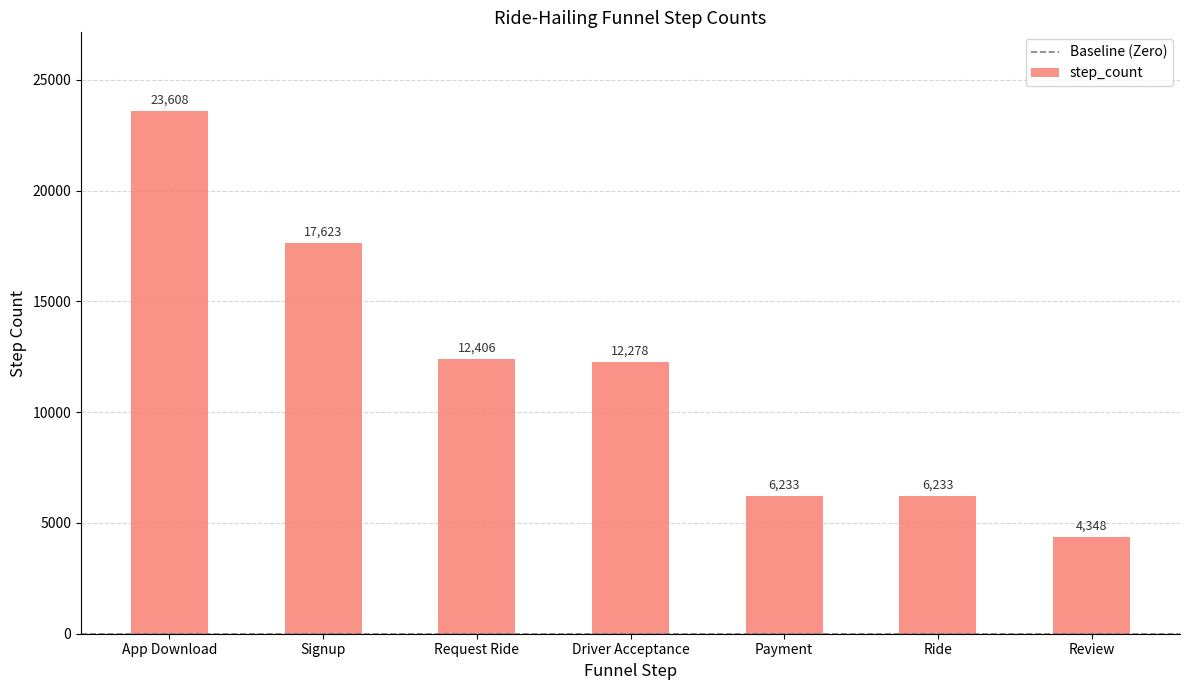

What is the label of the 4th bar from the left?

Driver Acceptance